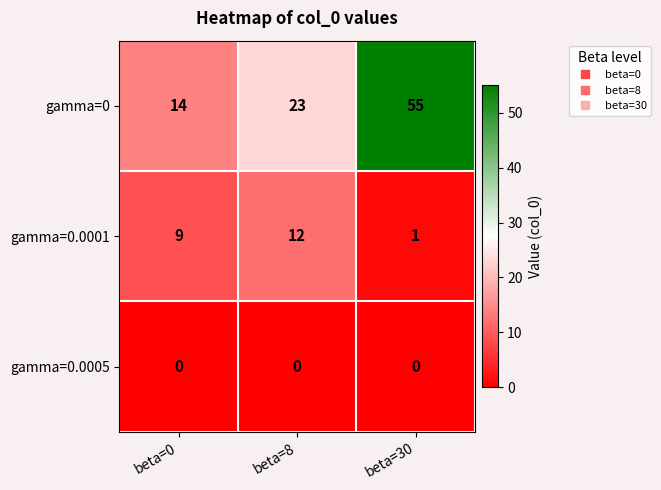

At which category does the chart reach its peak across all series?

beta=30